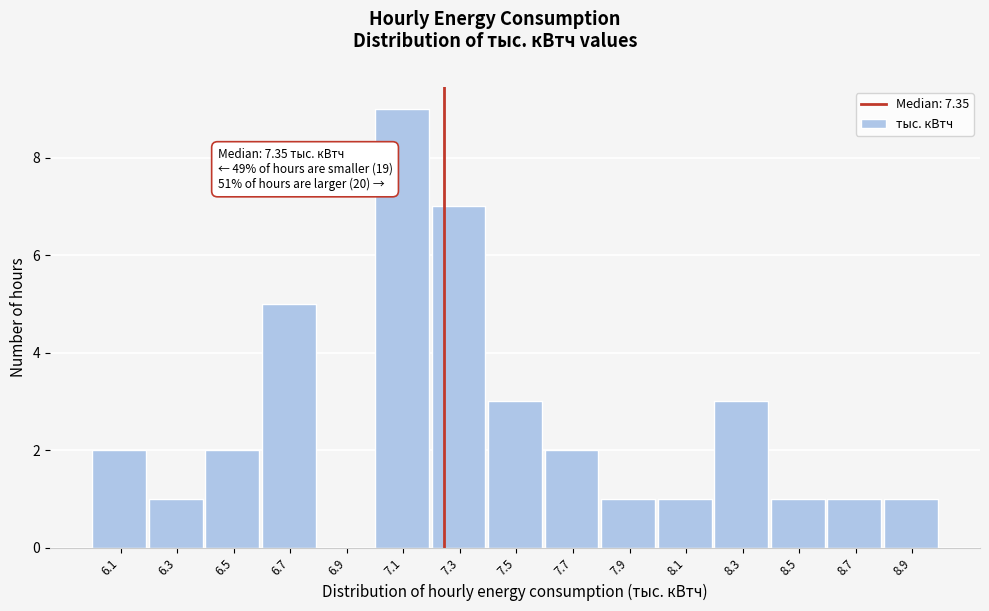

Reading right to left, list all the values displayed in this chart.

8.9=1	8.7=1	8.5=1	8.3=3	8.1=1	7.9=1	7.7=2	7.5=3	7.3=7	7.1=9	6.9=0	6.7=5	6.5=2	6.3=1	6.1=2